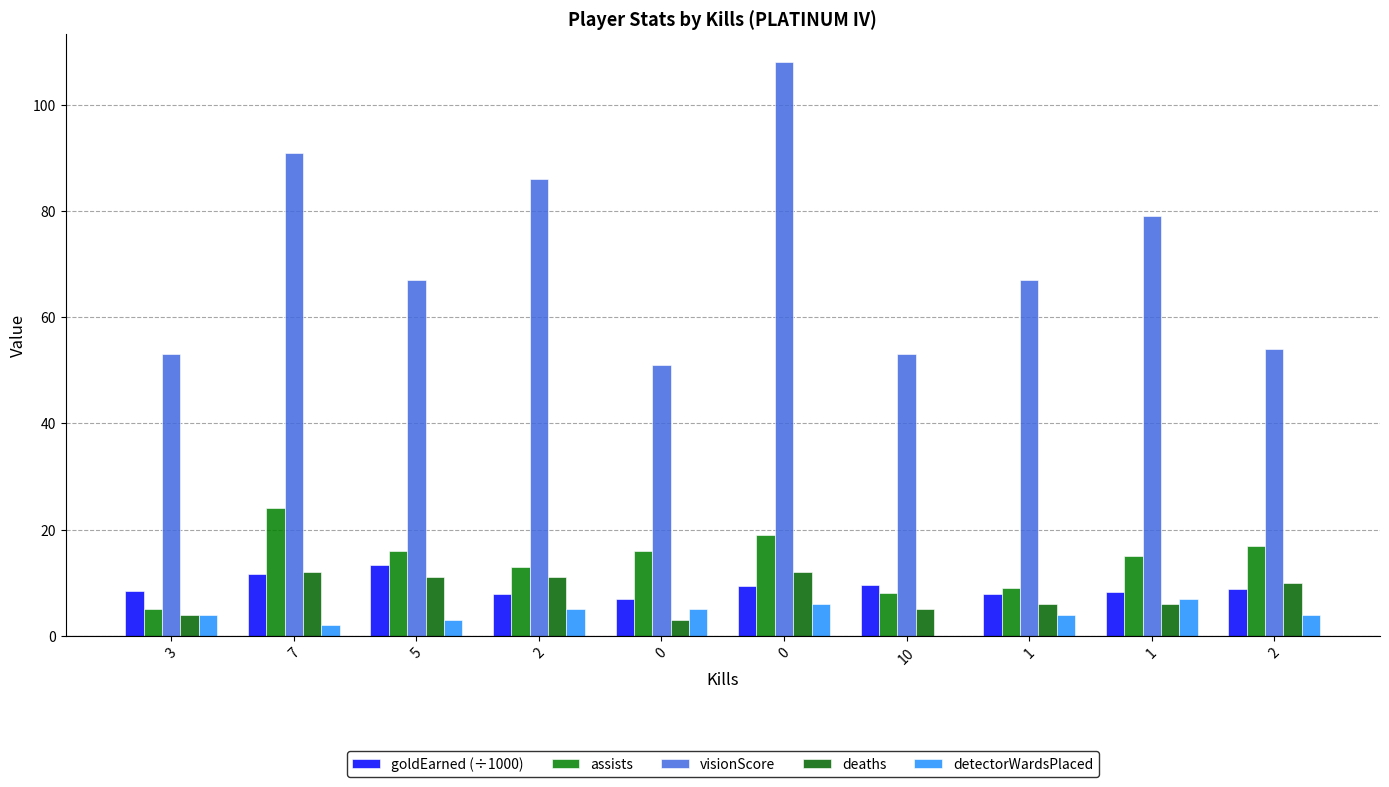

How many groups of bars are there?

10